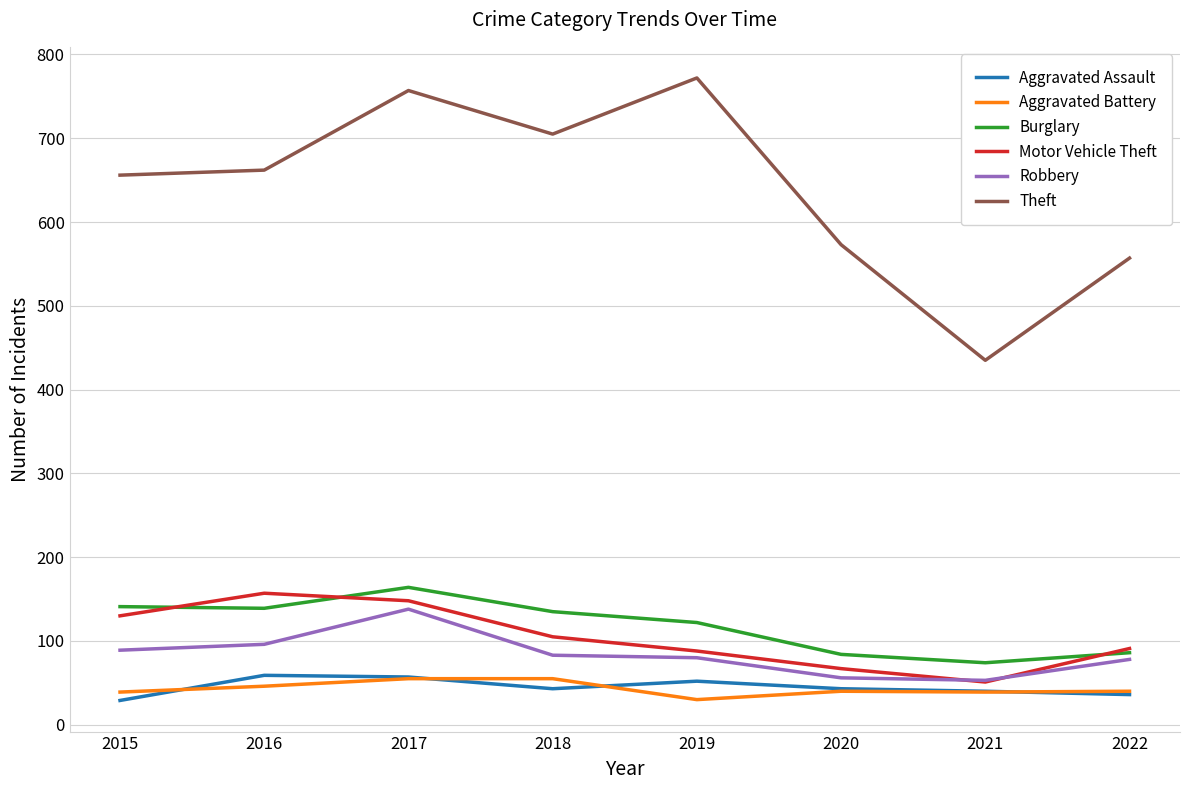

Which category has the highest value in the Robbery series?

2017